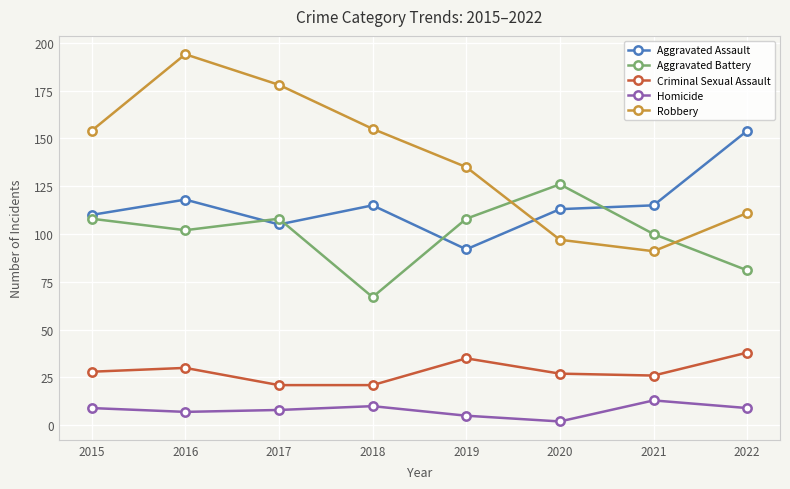

What is the approximate value of Aggravated Battery at 2022, to the nearest 5?

80